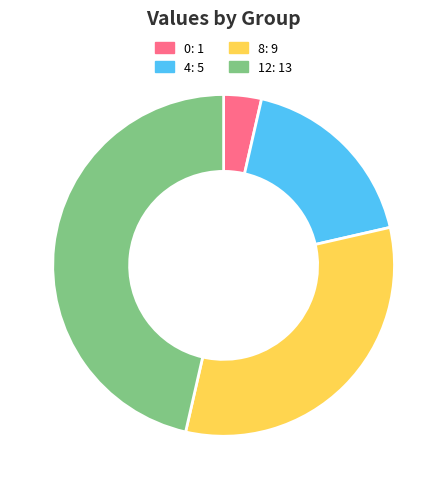

Which slice is the largest?

12